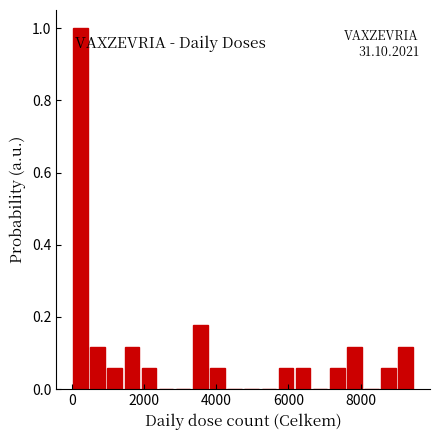

Around what value on the x-axis is the tallest bar? Give the approximate position of its centre, as read against the axis.

200